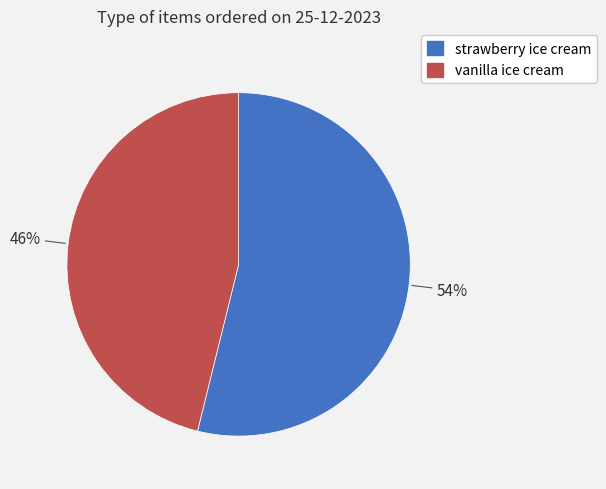

True or false: vanilla ice cream accounts for 57% of the total.

False